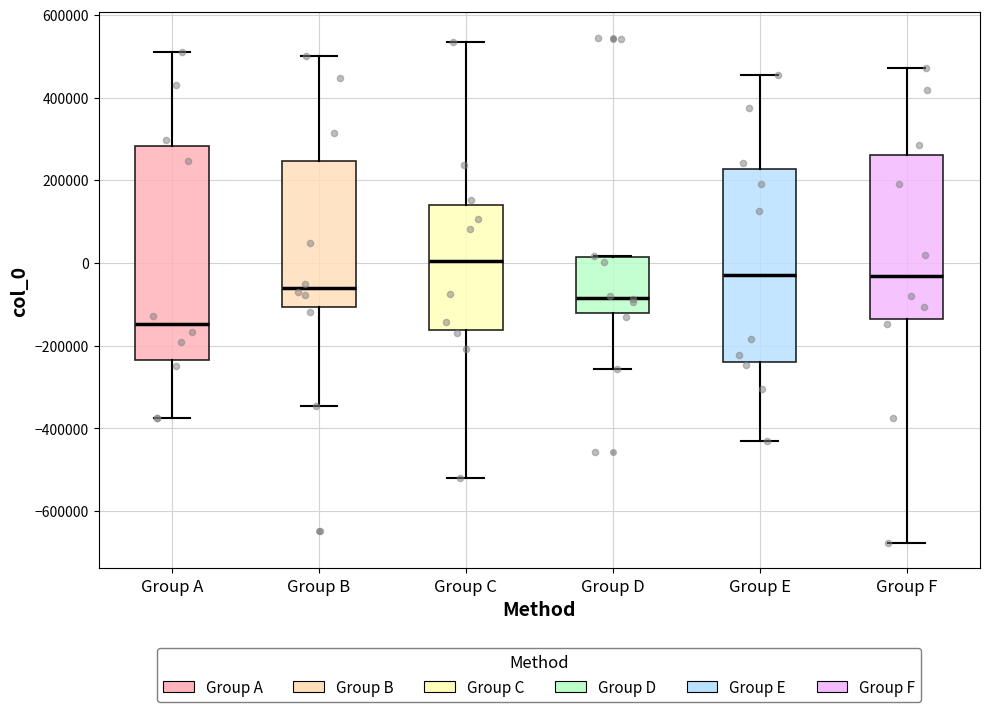

Reading left to right, transcribe this box plot: for each box, give where its median line is, the range the box spans, and where its two whiskers end, as read against the y-axis. The values are not printed on the chart, so give them approximately, as read against the axis.

Group A: median -140000, box -240000 to 280000, whiskers -380000 to 500000
Group B: median -60000, box -100000 to 240000, whiskers -340000 to 500000
Group C: median 0, box -160000 to 140000, whiskers -520000 to 540000
Group D: median -80000, box -120000 to 20000, whiskers -260000 to 20000
Group E: median -20000, box -240000 to 220000, whiskers -420000 to 460000
Group F: median -40000, box -140000 to 260000, whiskers -680000 to 480000